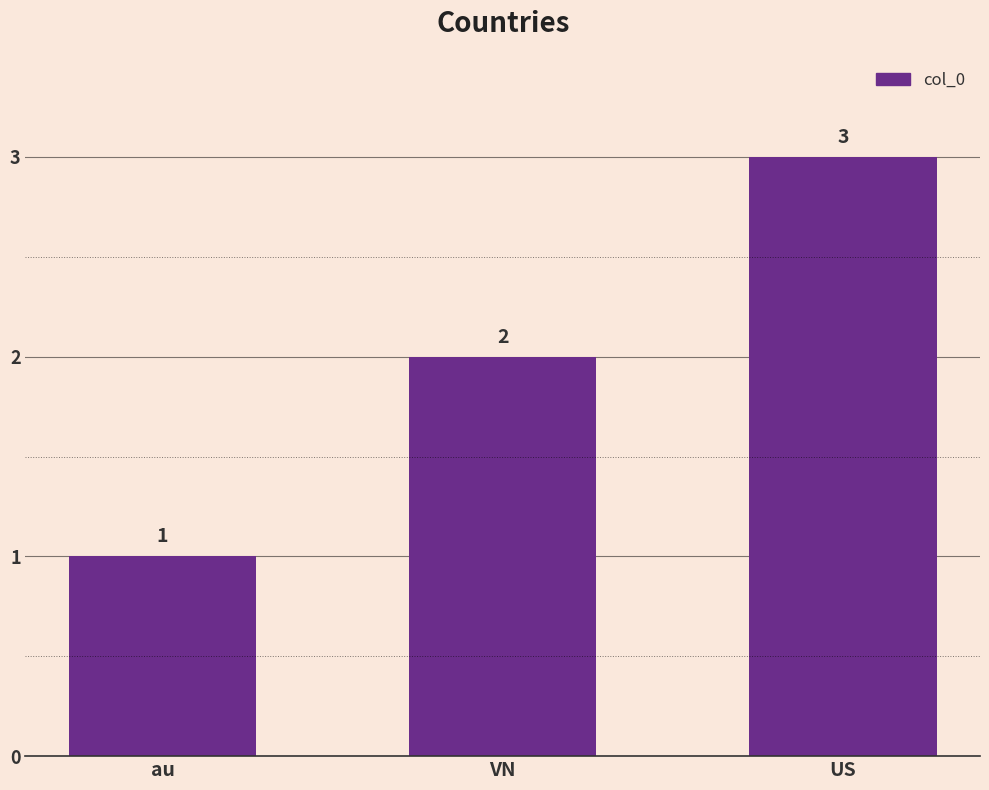

Does the chart contain stacked bars?

No